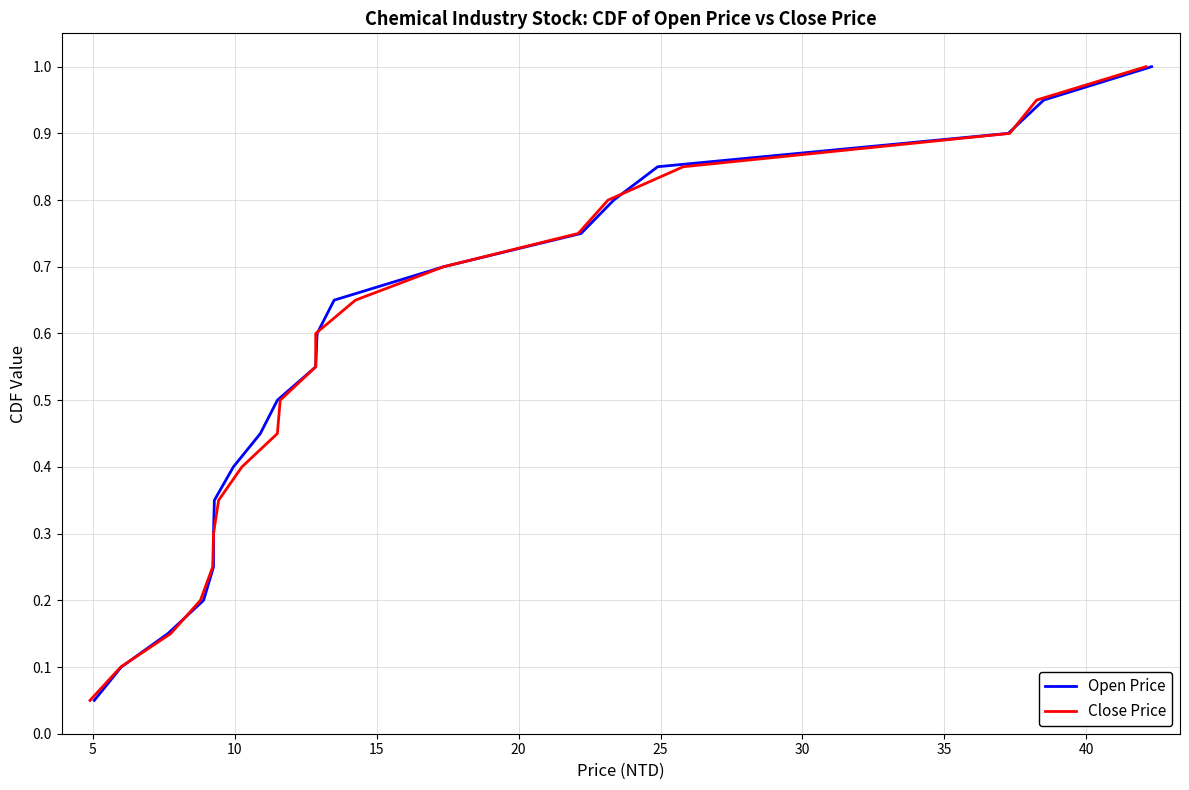

True or false: Close Price has more than 1 points higher than both neighbors.

False